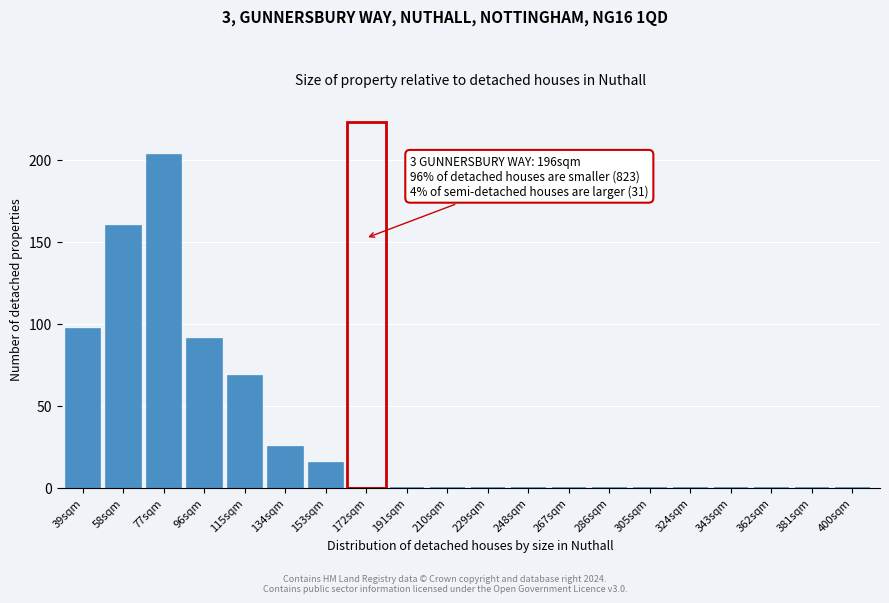

Reading right to left, extract all data points from this chart.

400sqm=0	381sqm=0	362sqm=0	343sqm=0	324sqm=0	305sqm=0	286sqm=0	267sqm=0	248sqm=0	229sqm=0	210sqm=0	191sqm=0	172sqm=0	153sqm=15	134sqm=25	115sqm=68	96sqm=91	77sqm=203	58sqm=160	39sqm=97